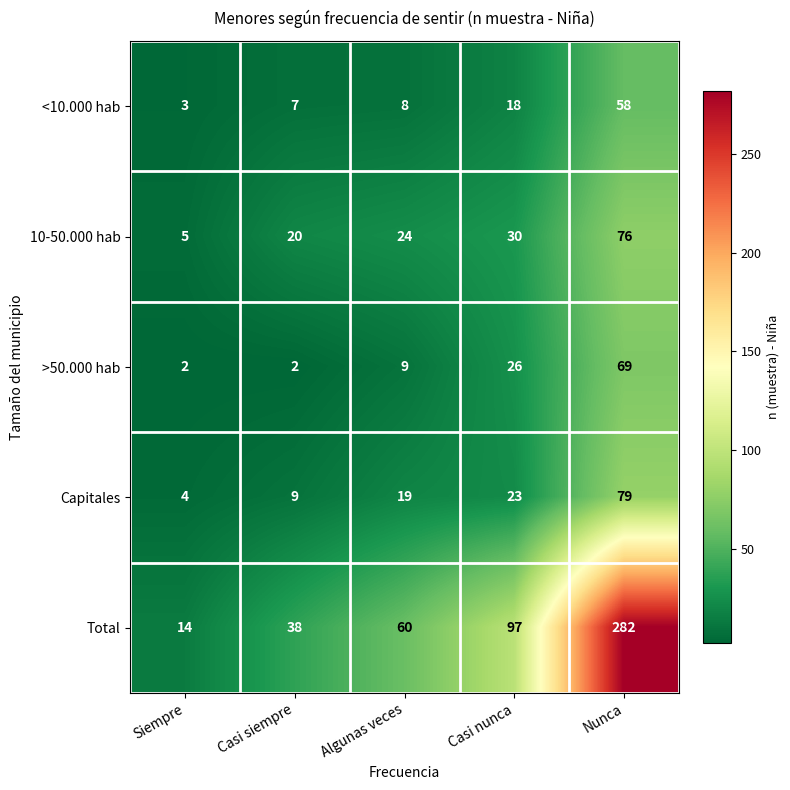

The >50.000 hab series shows 1 at Siempre. True or false?

False